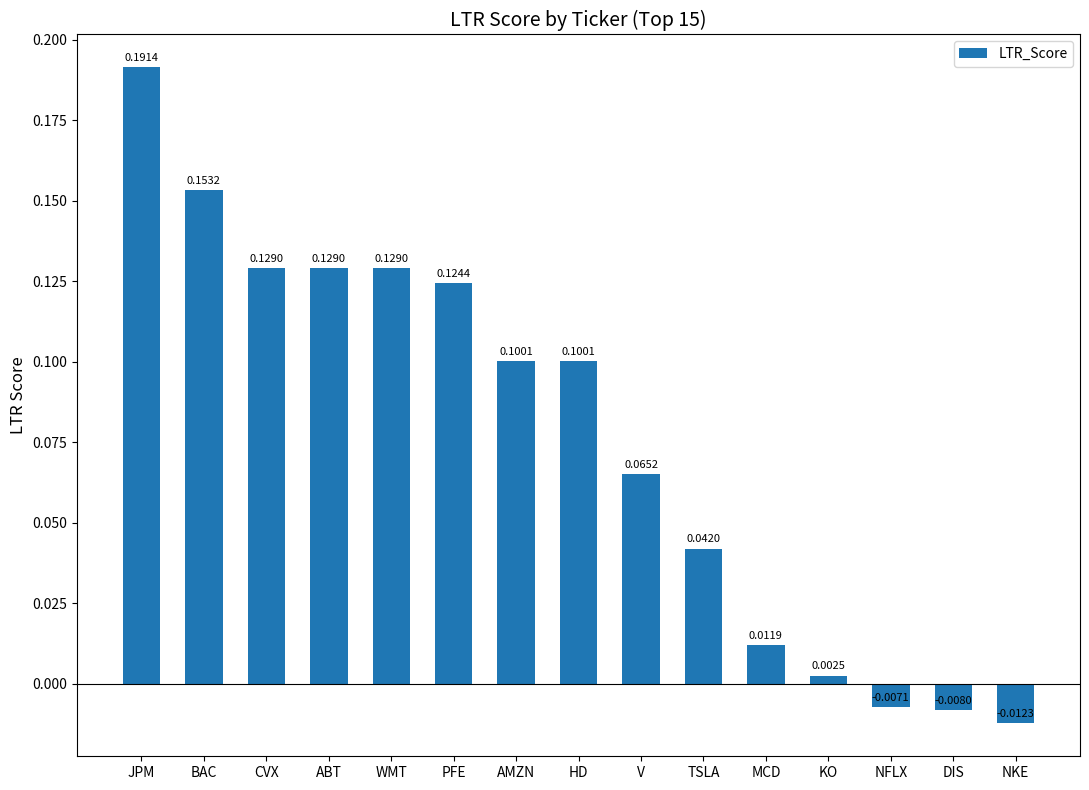

Where is the data nearest to the value 0?

KO